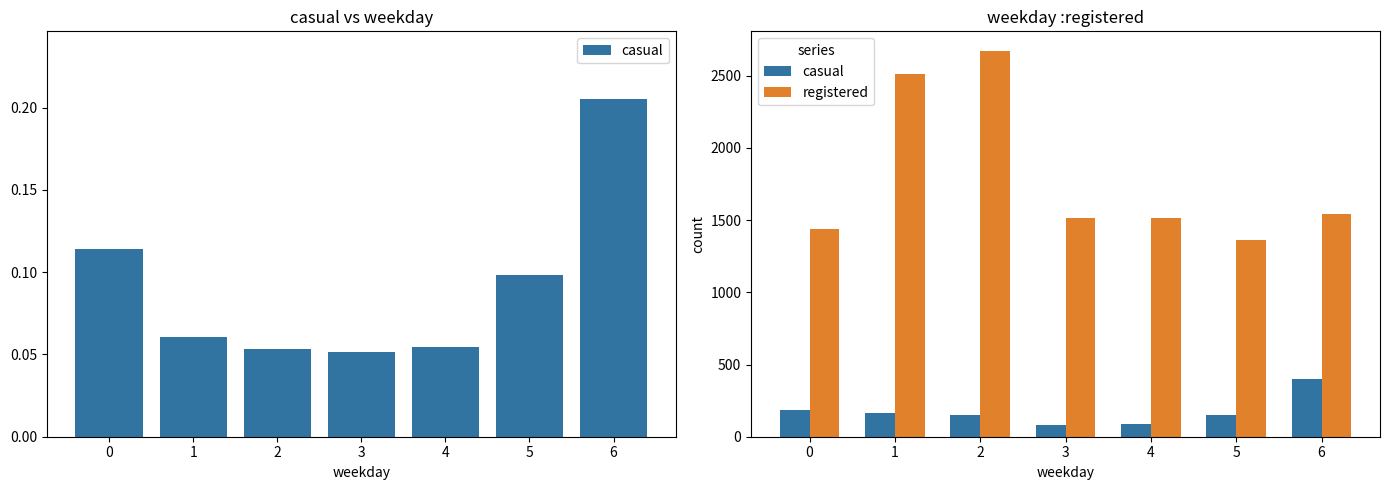

Is it true that registered equals 1518 at 3?

True